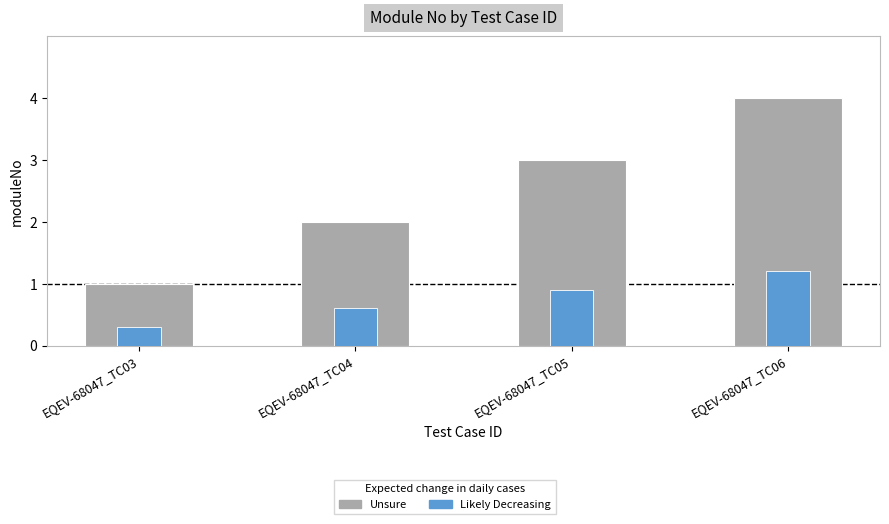

Count the number of categories in the chart.

4